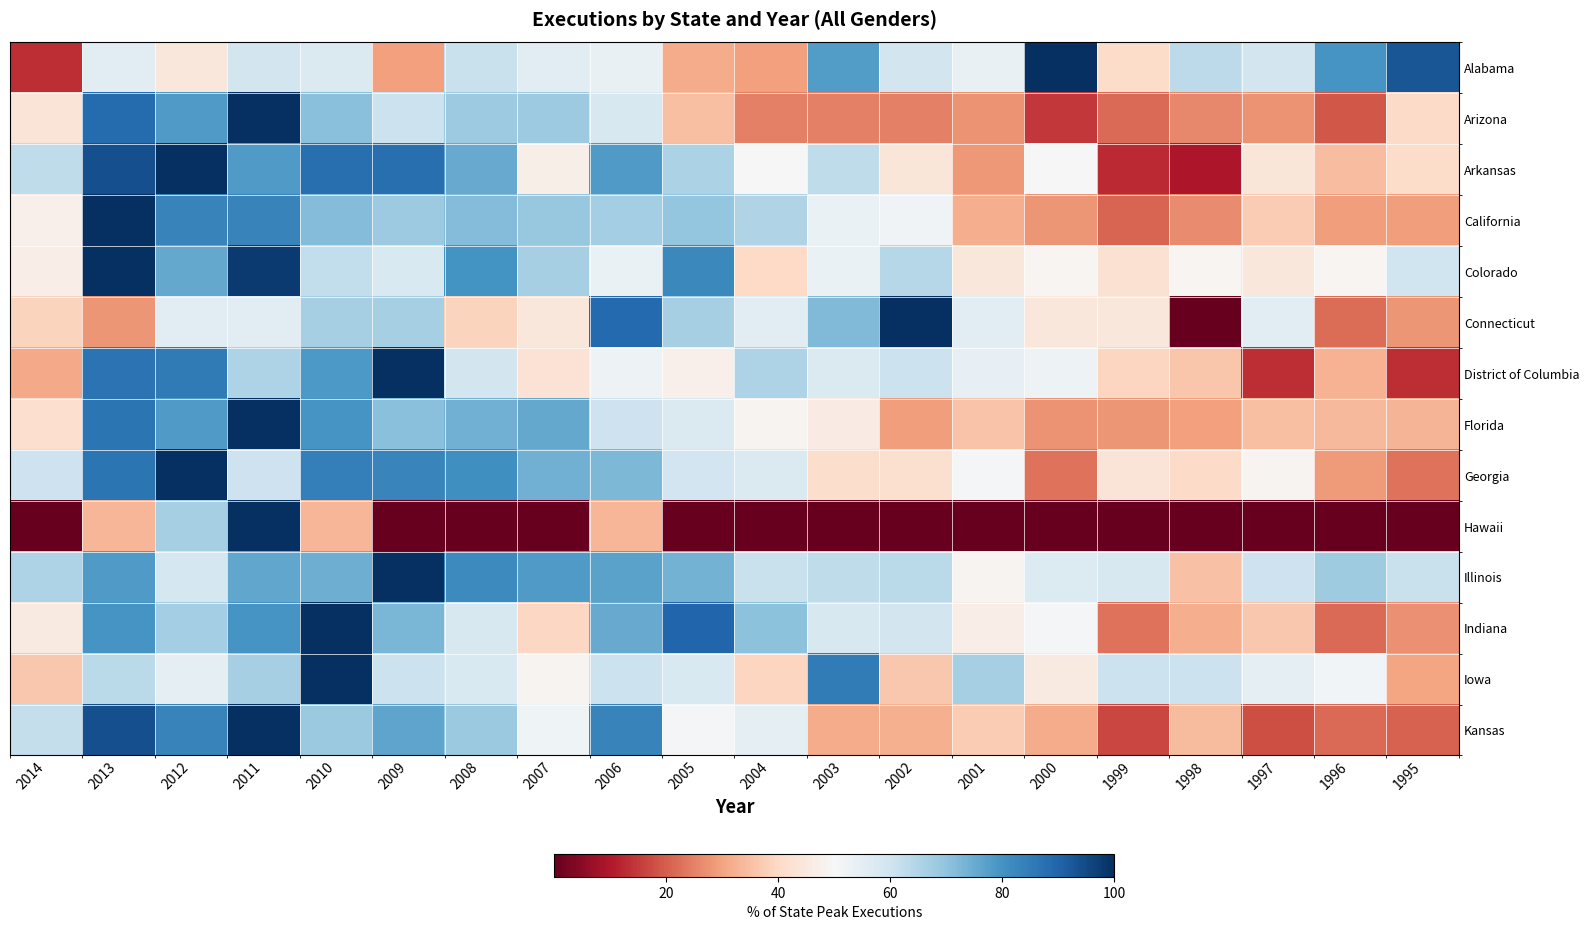

Which series has the widest spread of values?

Connecticut